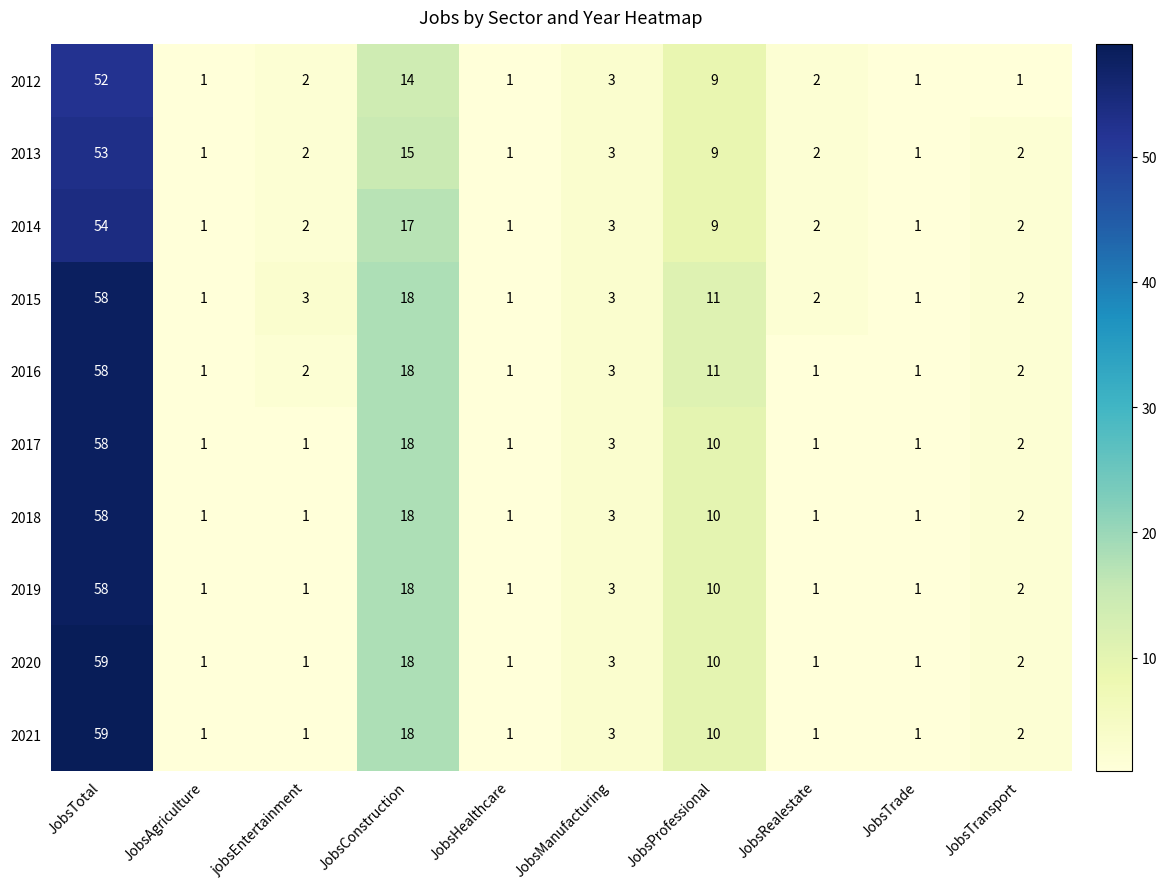

The value of 2018 at JobsHealthcare is 0. True or false?

False